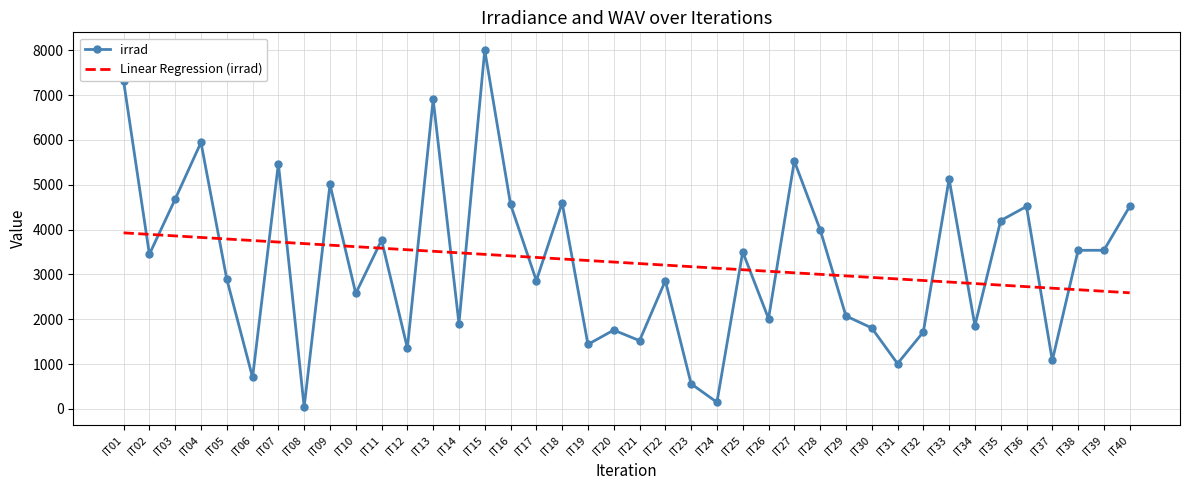

What is the total value across all series at IT28?

7002.0